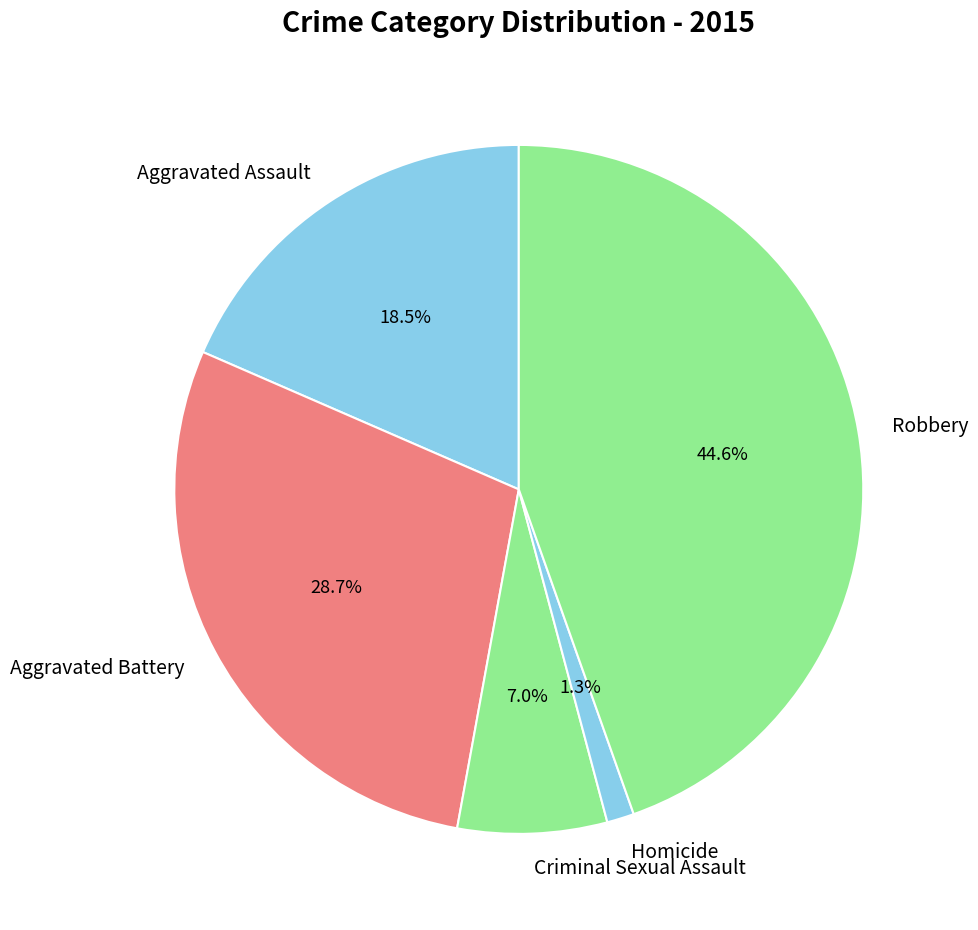

Between Homicide and Aggravated Assault, which is larger?

Aggravated Assault